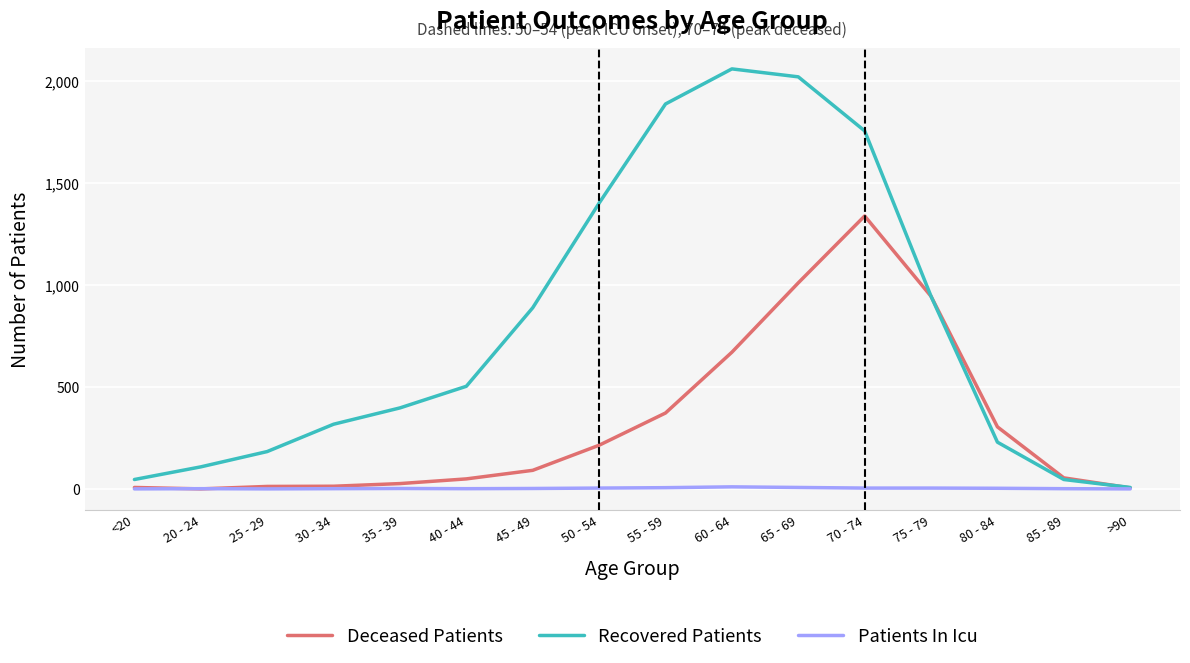

Is it true that Recovered Patients equals 3447 at 60 - 64?

False